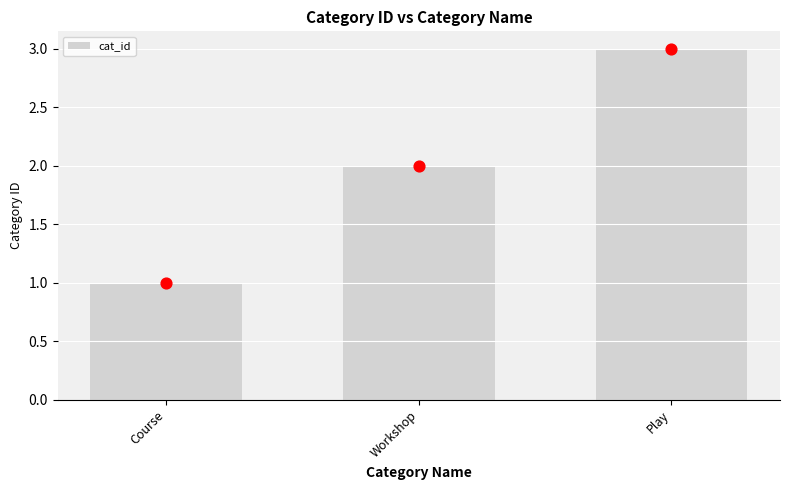

What is the ratio of the value at Play to the value at Workshop?

1.5